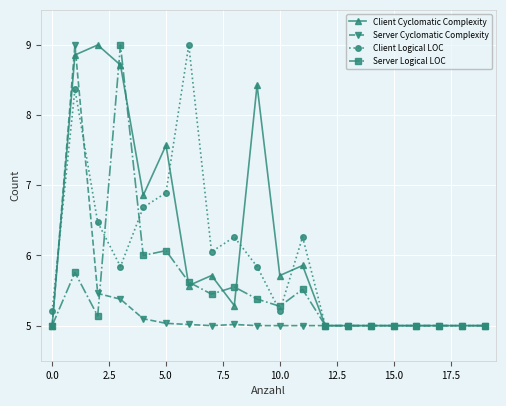

List the series in order of their overall mean, highest first.

Client Cyclomatic Complexity, Client Logical LOC, Server Logical LOC, Server Cyclomatic Complexity